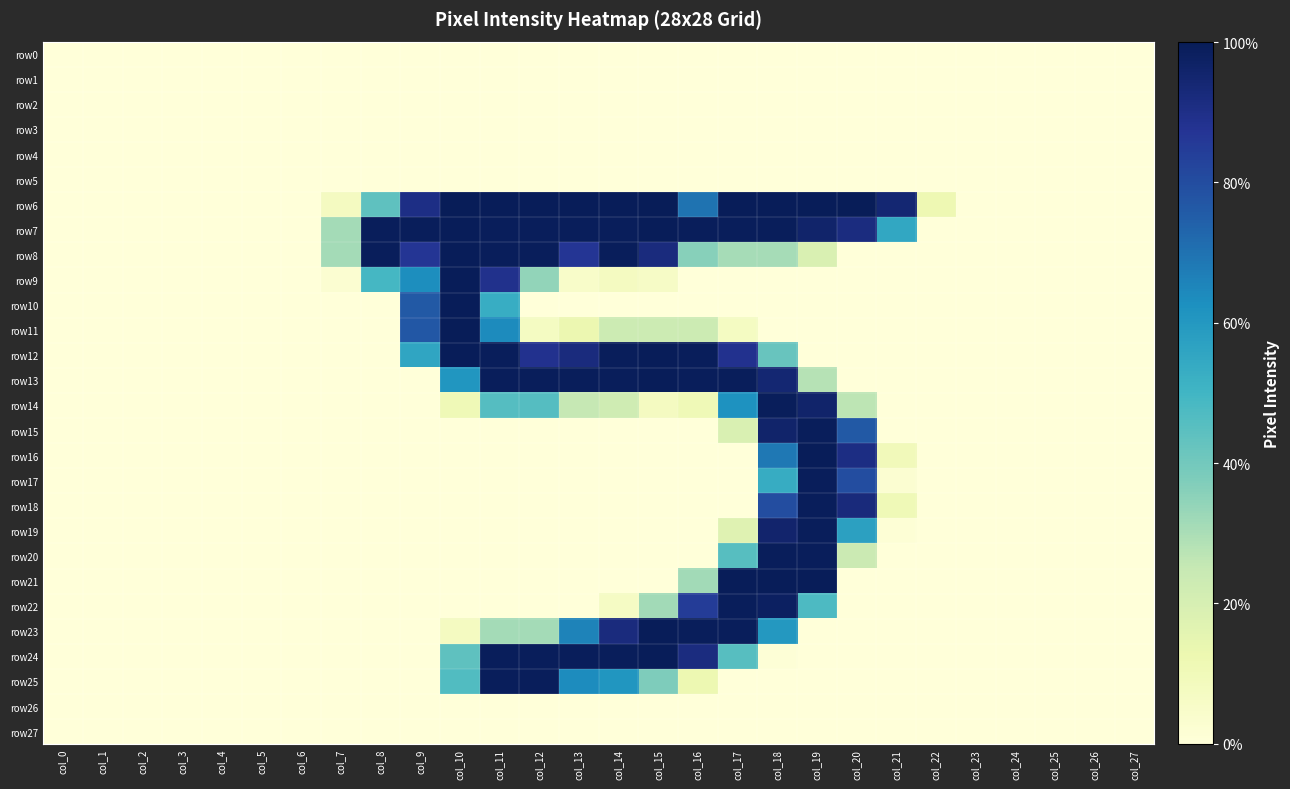

Which series has the largest total across all categories?

row7